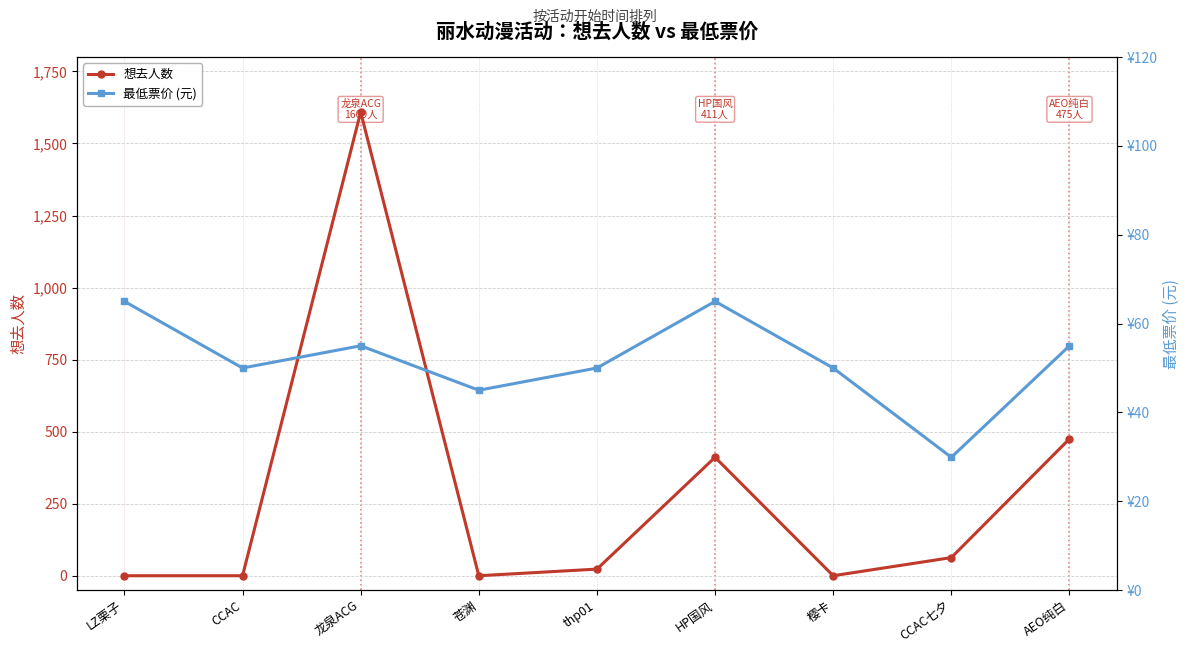

Reading left to right, transcribe all the data shown in this chart.

想去人数: 0.0	0.0	1609.0	0.0	23.0	411.0	0.0	63.0	475.0
最低票价 (元): 65.0	50.0	55.0	45.0	50.0	65.0	50.0	29.9	55.0